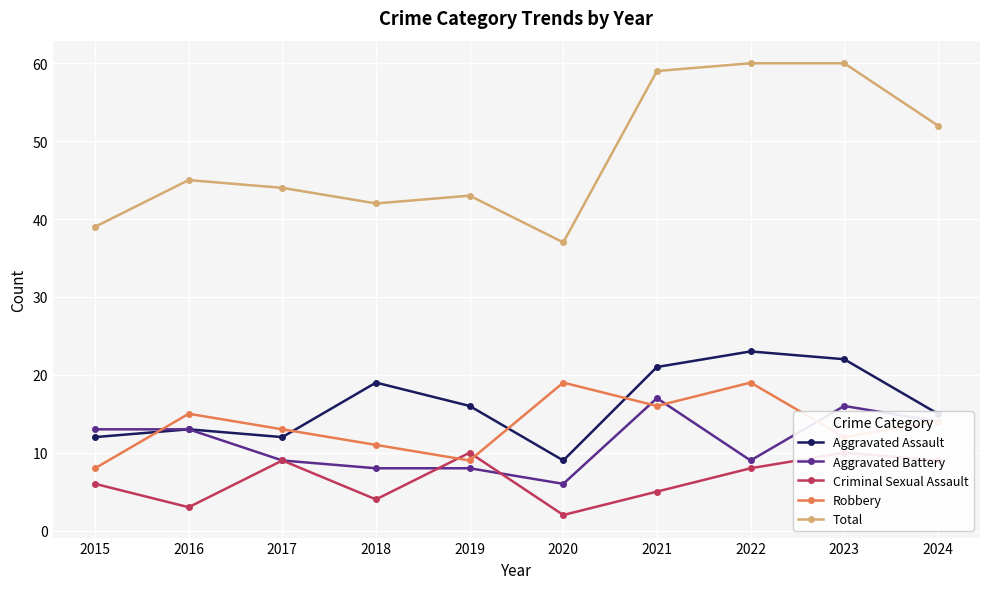

At how many categories does at least one series exceed 15?

10